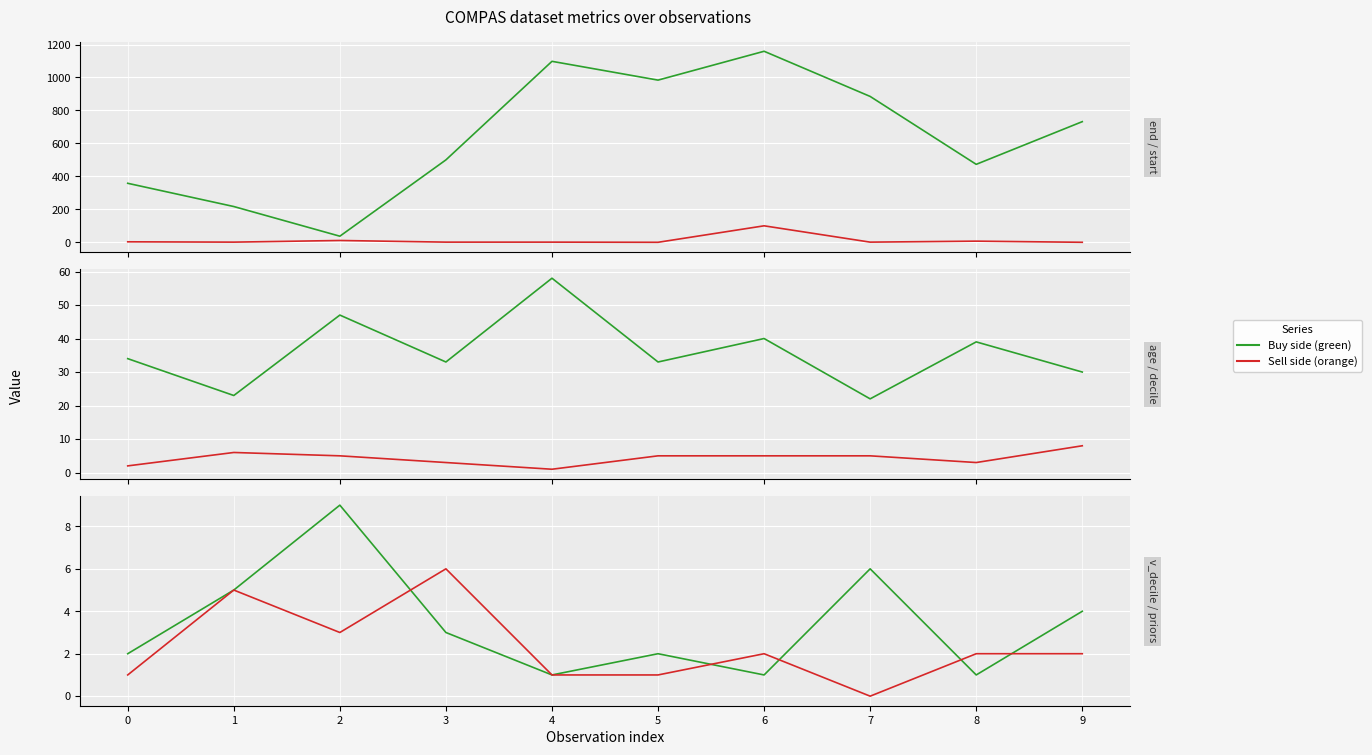

What is the highest value of the decile_score series?

8